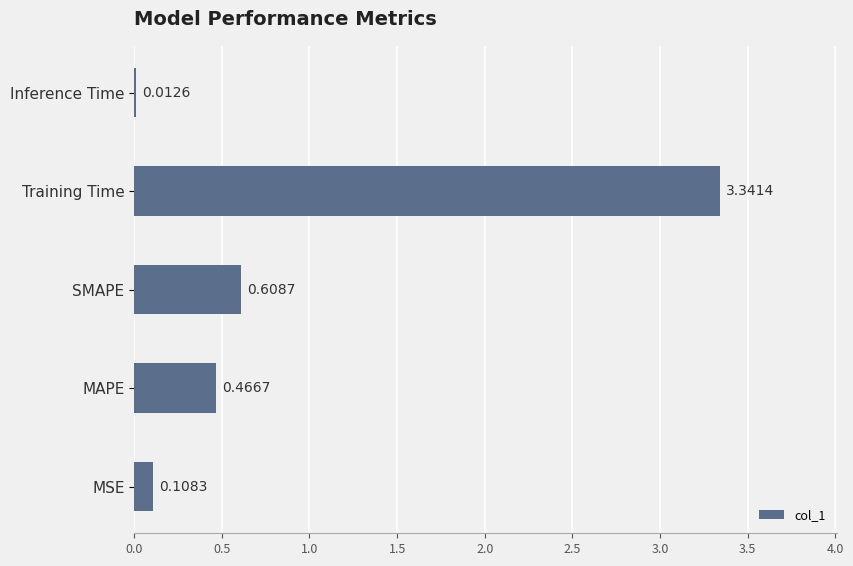

What is the change in value from MAPE to Inference Time?

-0.5